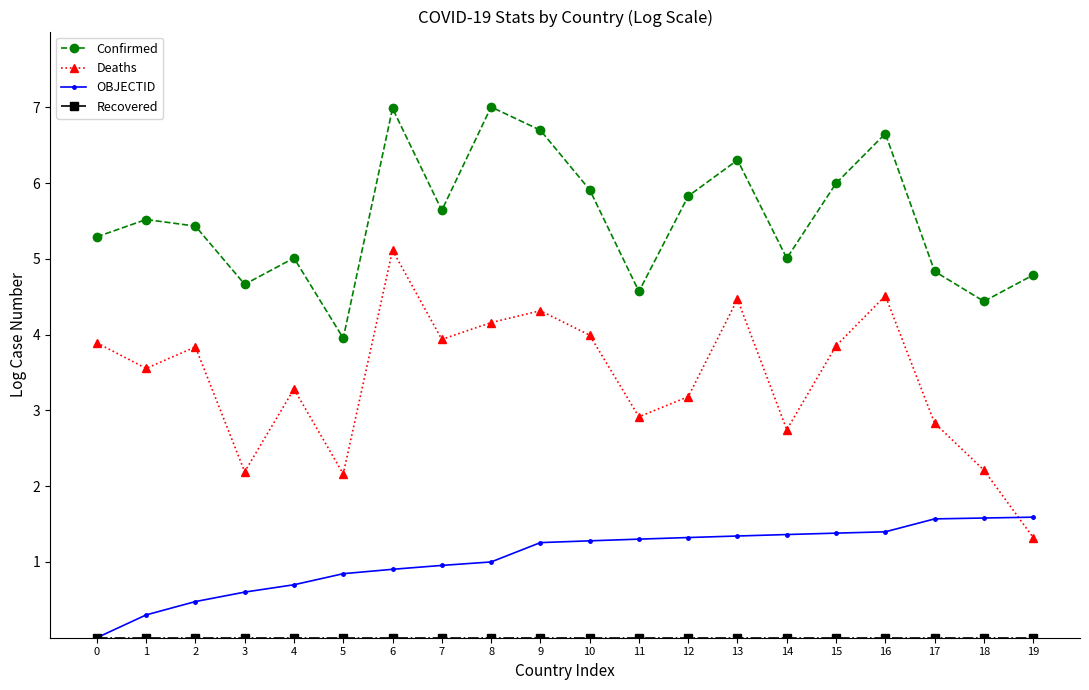

True or false: OBJECTID and Confirmed cross at least once.

False